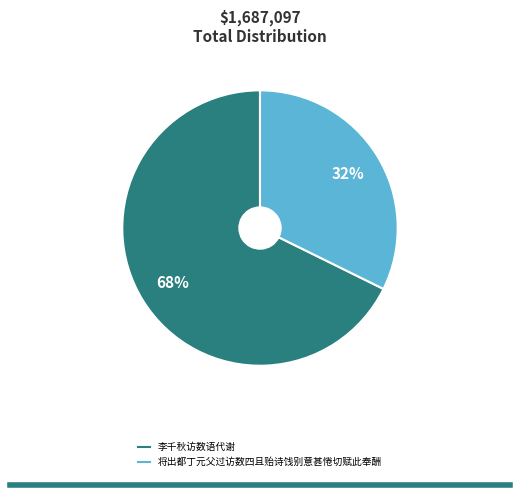

Is it true that 将出都丁元父过访数四且贻诗饯别意甚惓切赋此奉酬 is 32% of the pie?

True